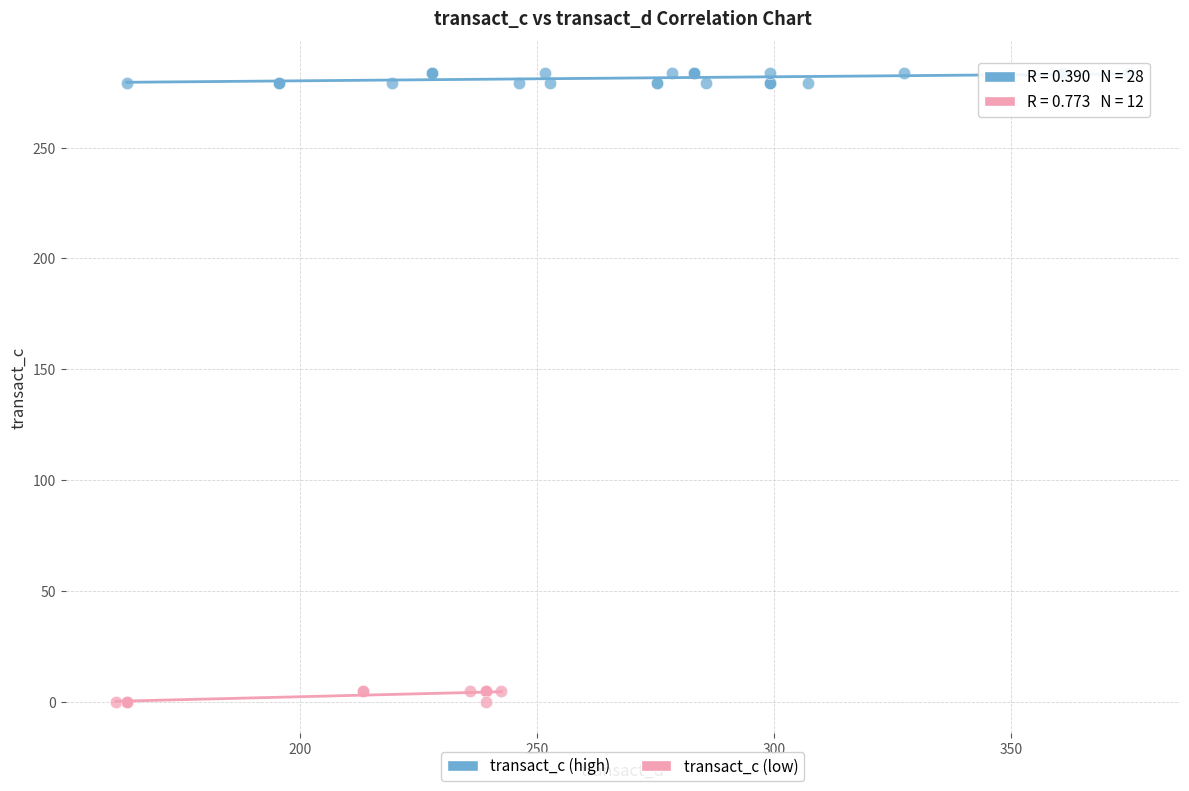

Which series contains the highest Y value?

transact_c (high)